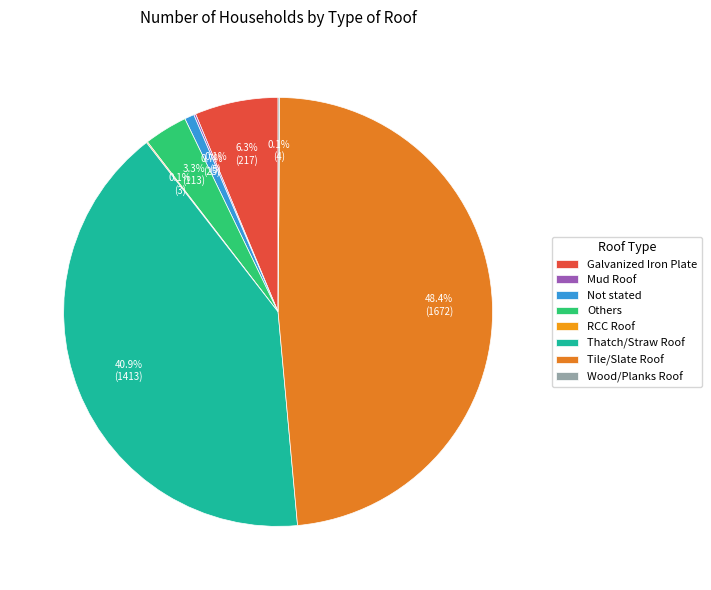

To the nearest percent, what is the difference between the Others and RCC Roof slice percentages?

3%